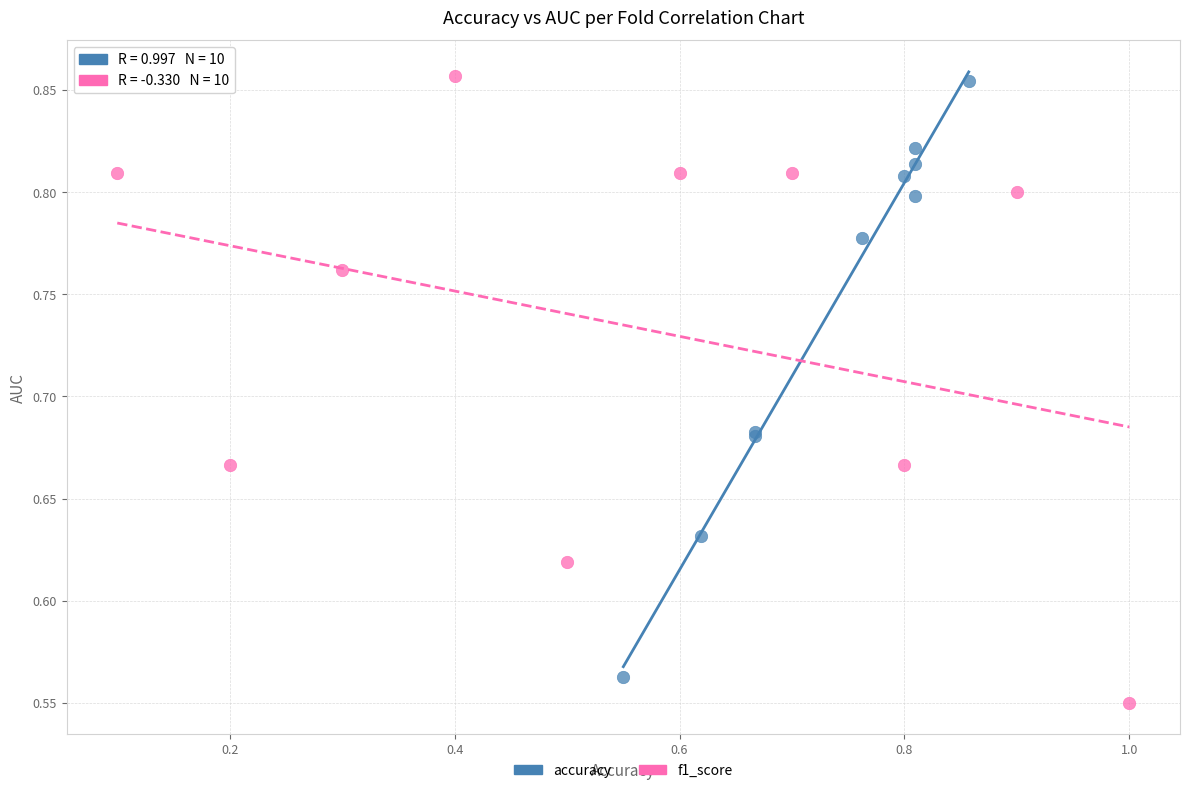

What are all the series names shown in the legend?

accuracy, f1_score